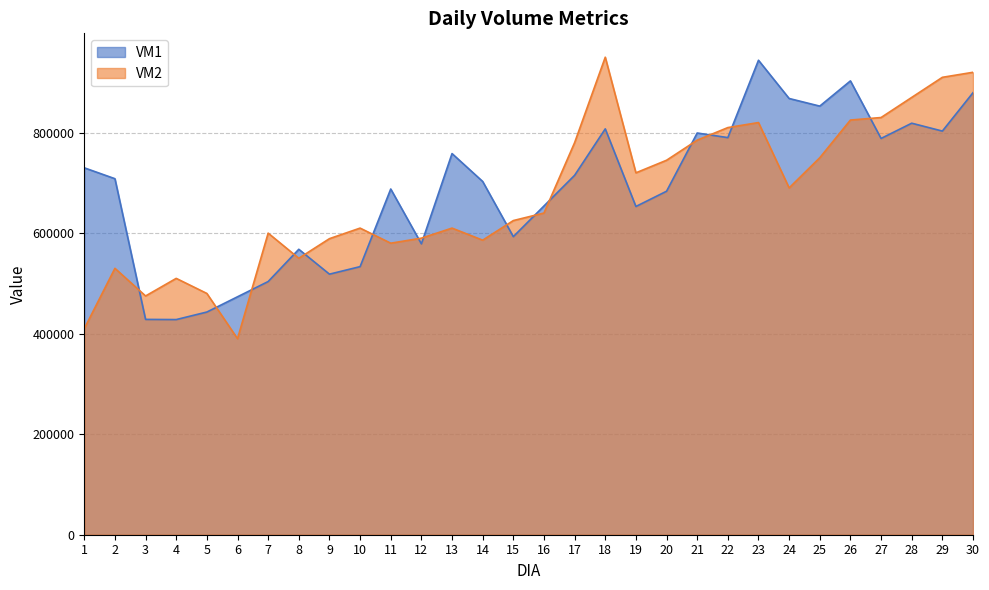

Rank the series by their average value, from lowest to highest.

VM2, VM1